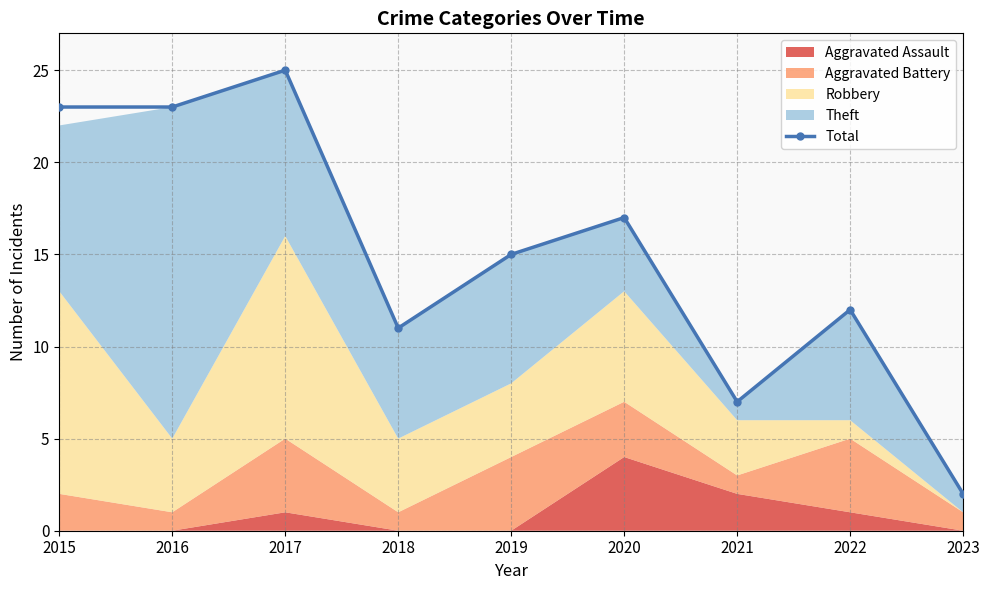

Reading right to left, transcribe all the data shown in this chart.

2	12	7	17	15	11	25	23	23